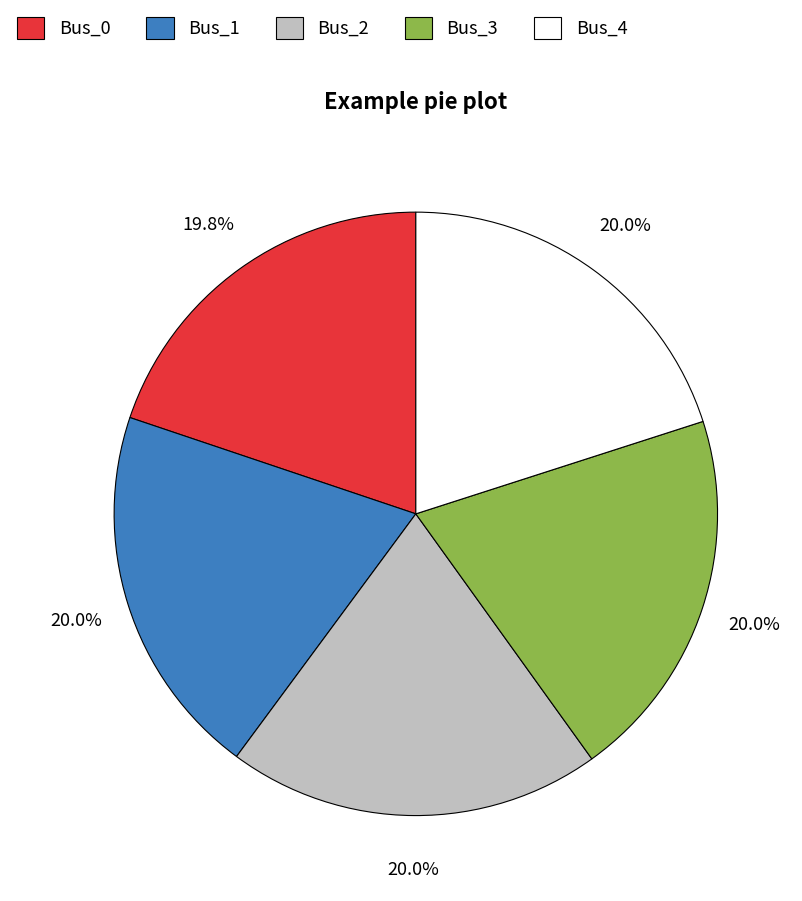

Is it true that Bus_1 is 20% of the pie?

True